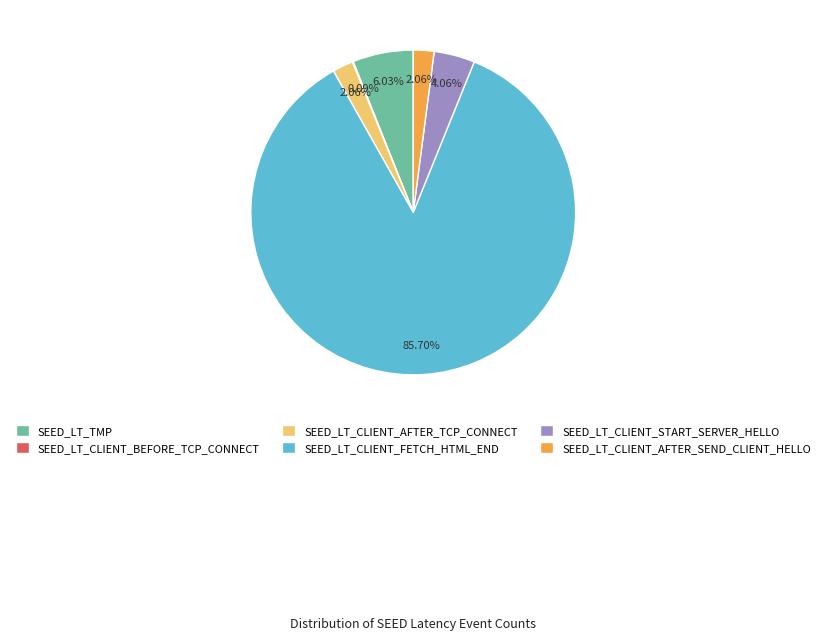

Is the sum of SEED_LT_TMP and SEED_LT_CLIENT_FETCH_HTML_END greater than half?

Yes